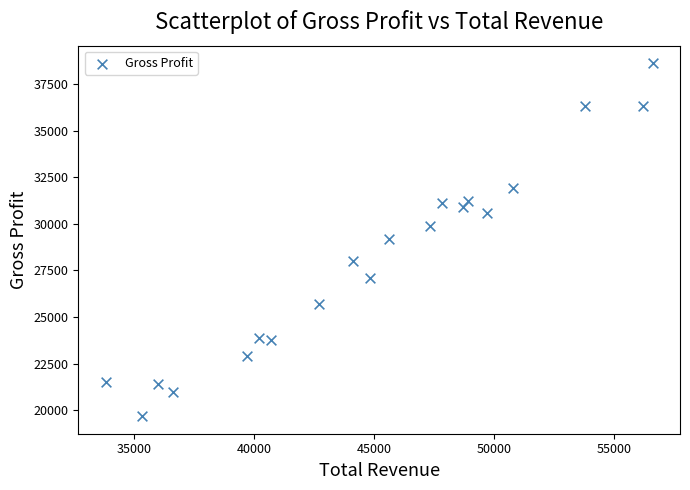

What is the range of Y values (max minus min)?

18900